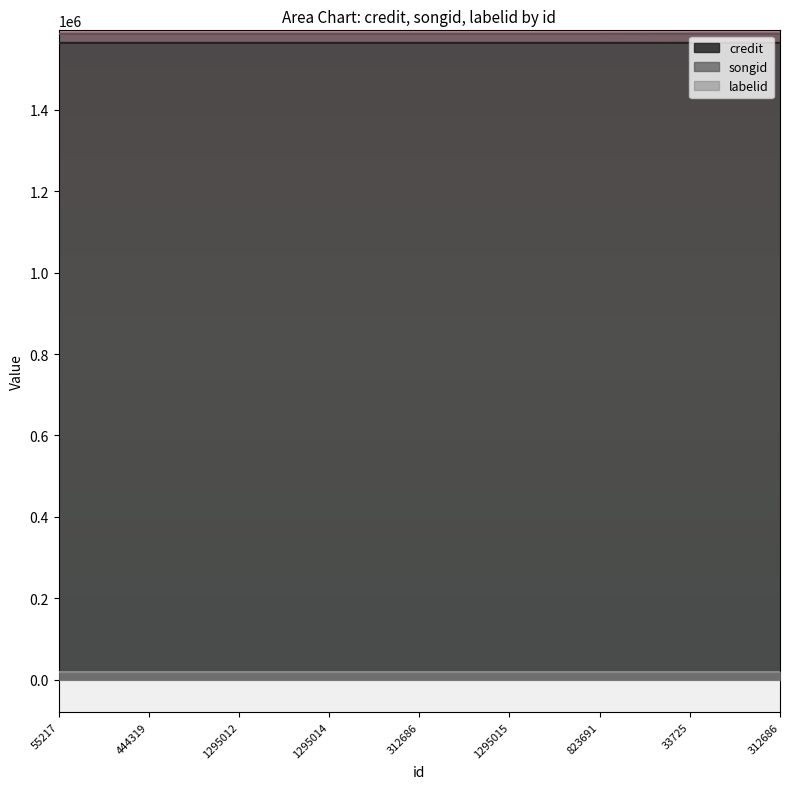

Which category has the highest value in the songid series?

33725